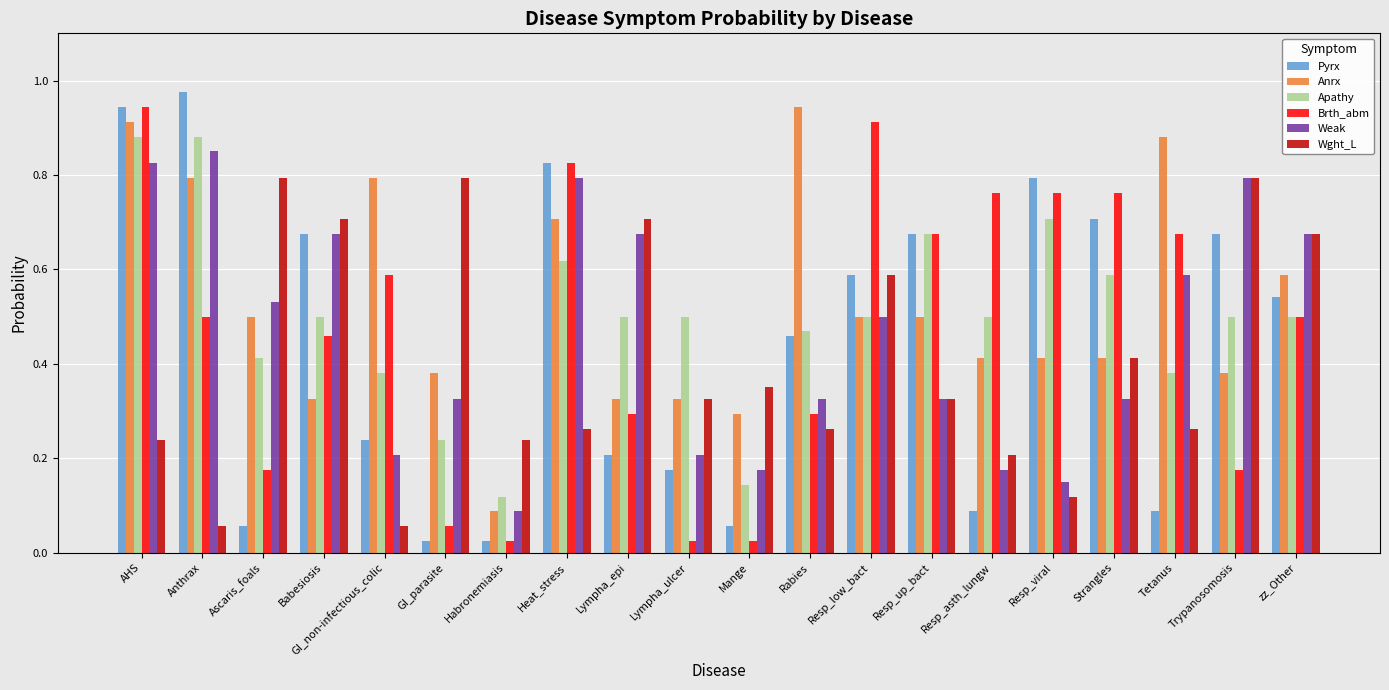

Which category has the highest value in the Brth_abm series?

AHS